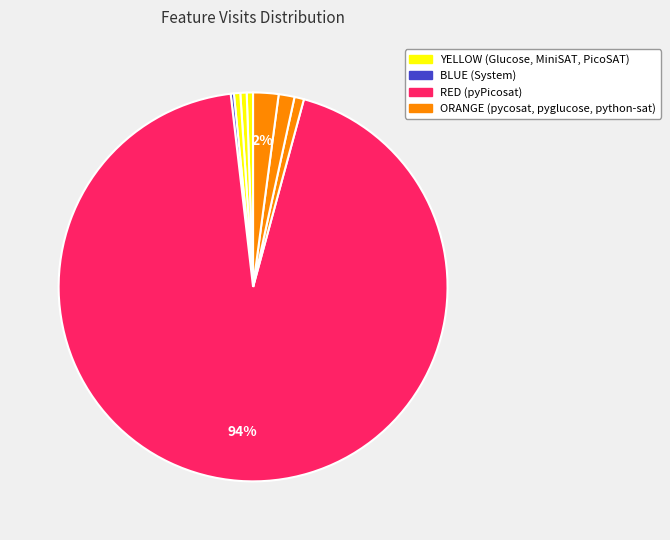

How many segments does this pie chart have?

8